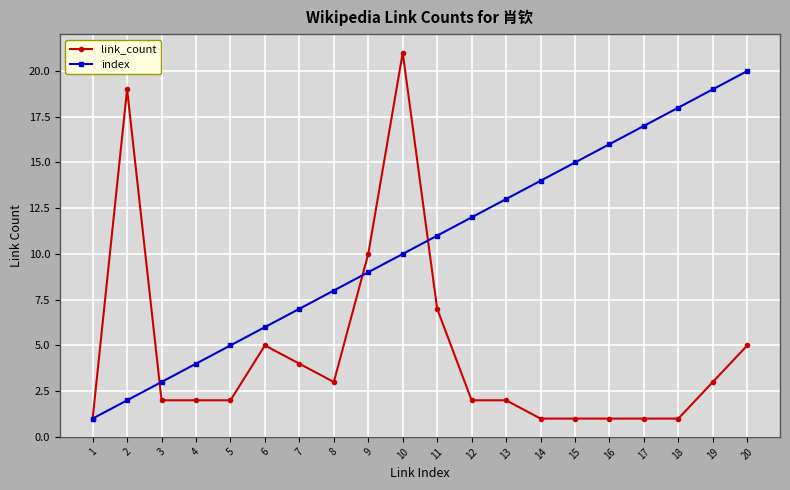

Which series changed the most between 1 and 2?

link_count